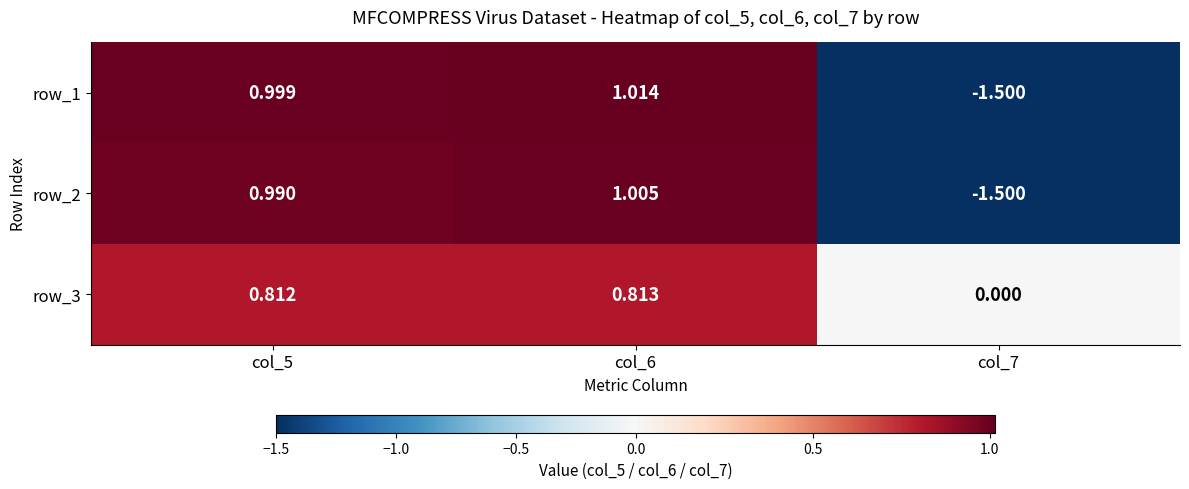

Is the value of row_2 at col_6 greater than the value of row_3 at col_6?

Yes